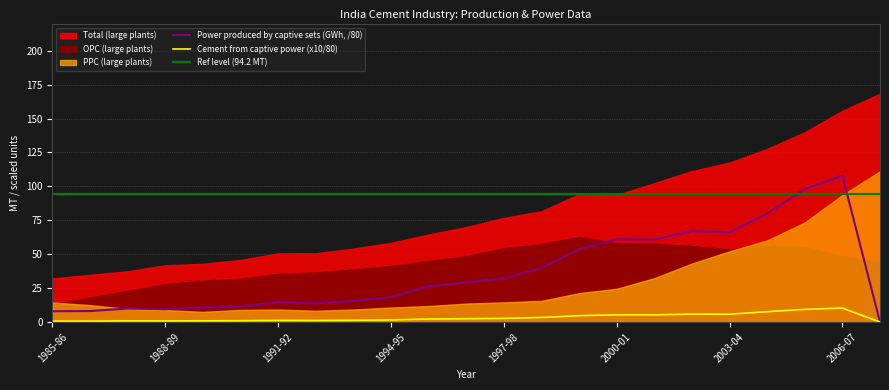

What is the minimum value for Ref level (94.2 MT)?

94.2